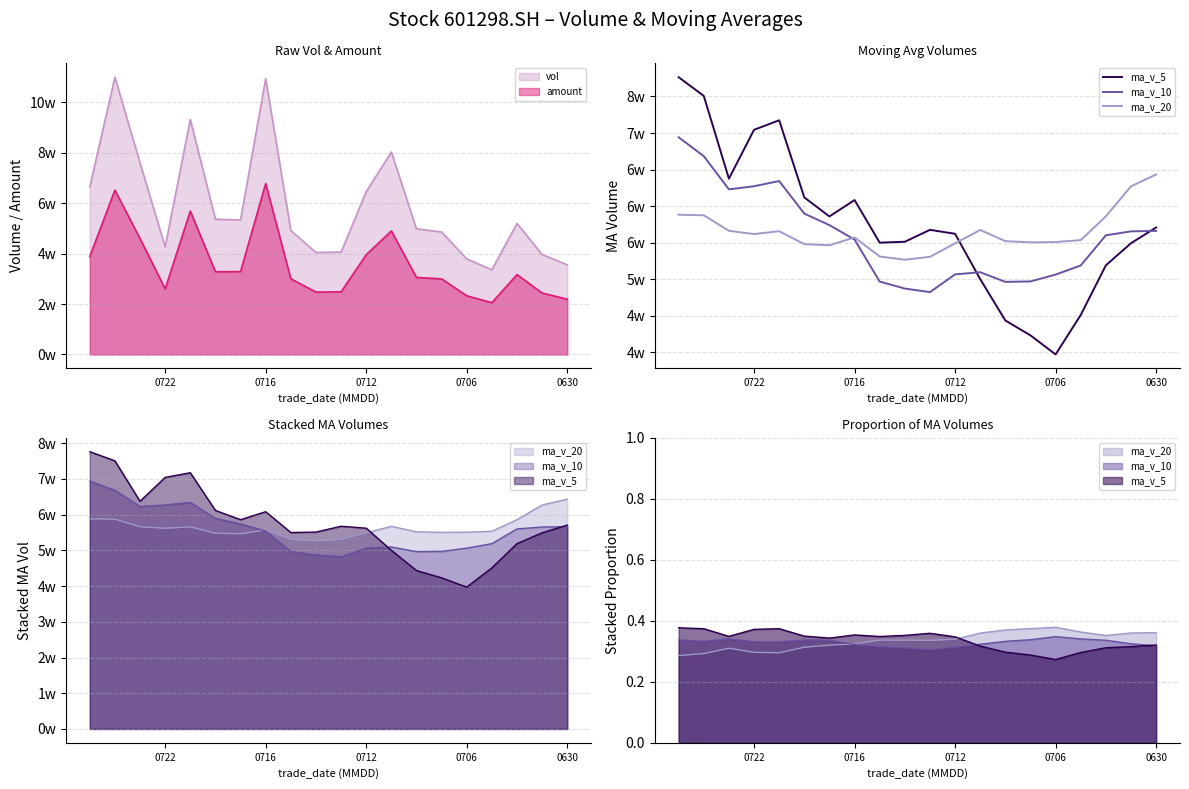

Does the chart display data point markers on the line(s)?

No